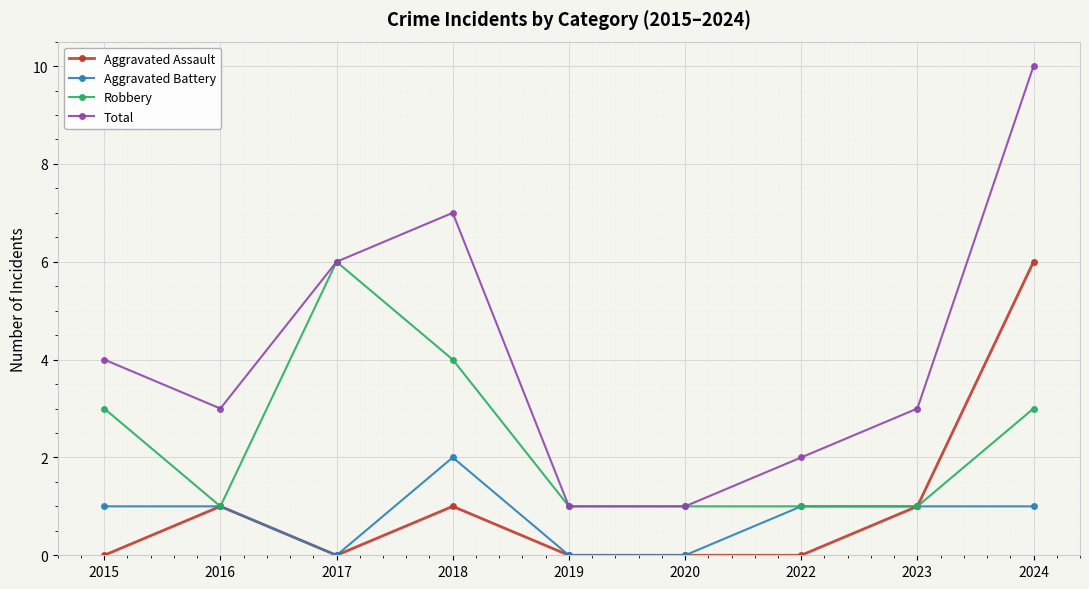

Is the value of Aggravated Assault at 2015 greater than the value of Robbery at 2016?

No